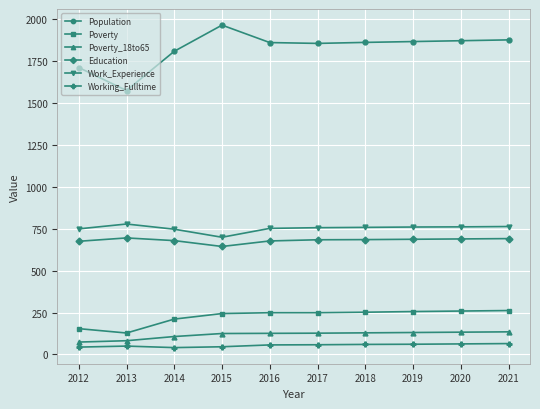

What is the difference between the Poverty_18to65 values at 2015 and 2019?

6